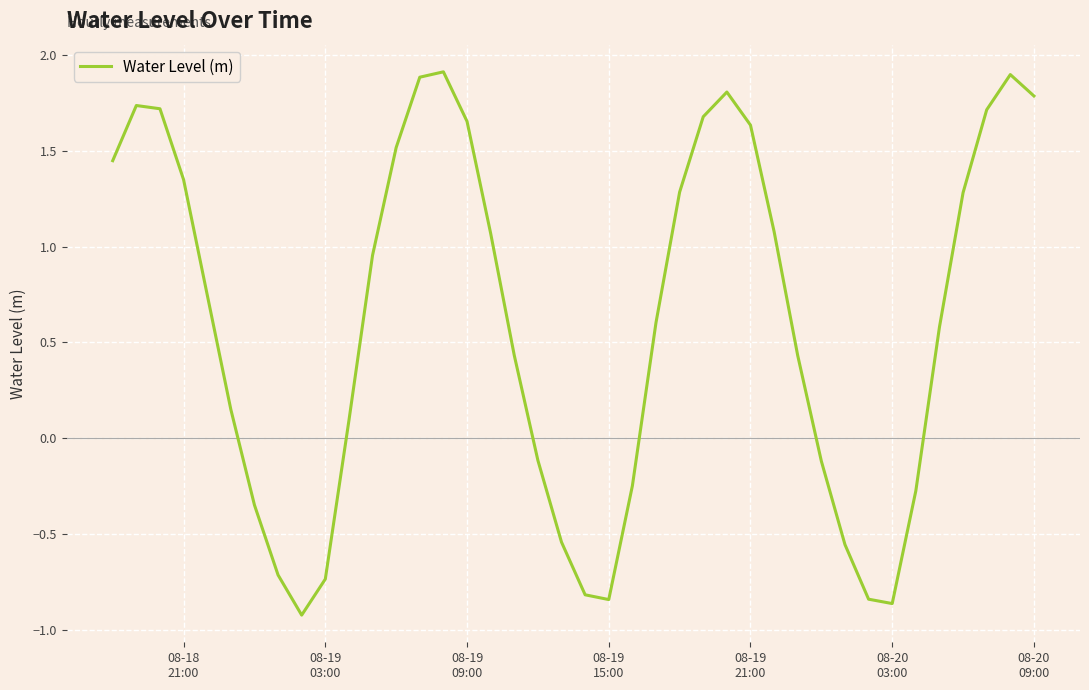

What is the maximum value shown in the chart?

1.9